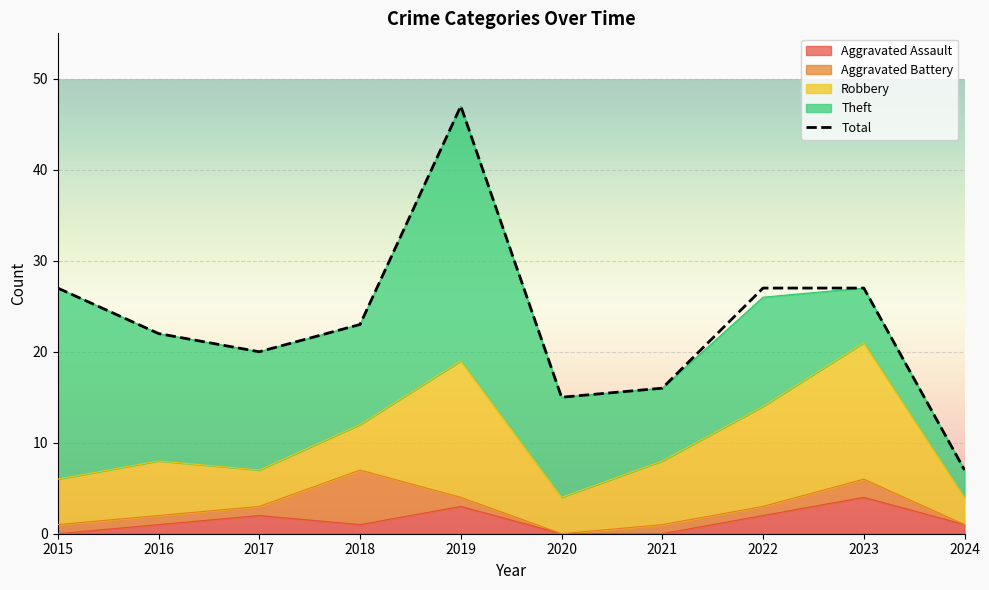

Which series has the widest spread of values?

Total